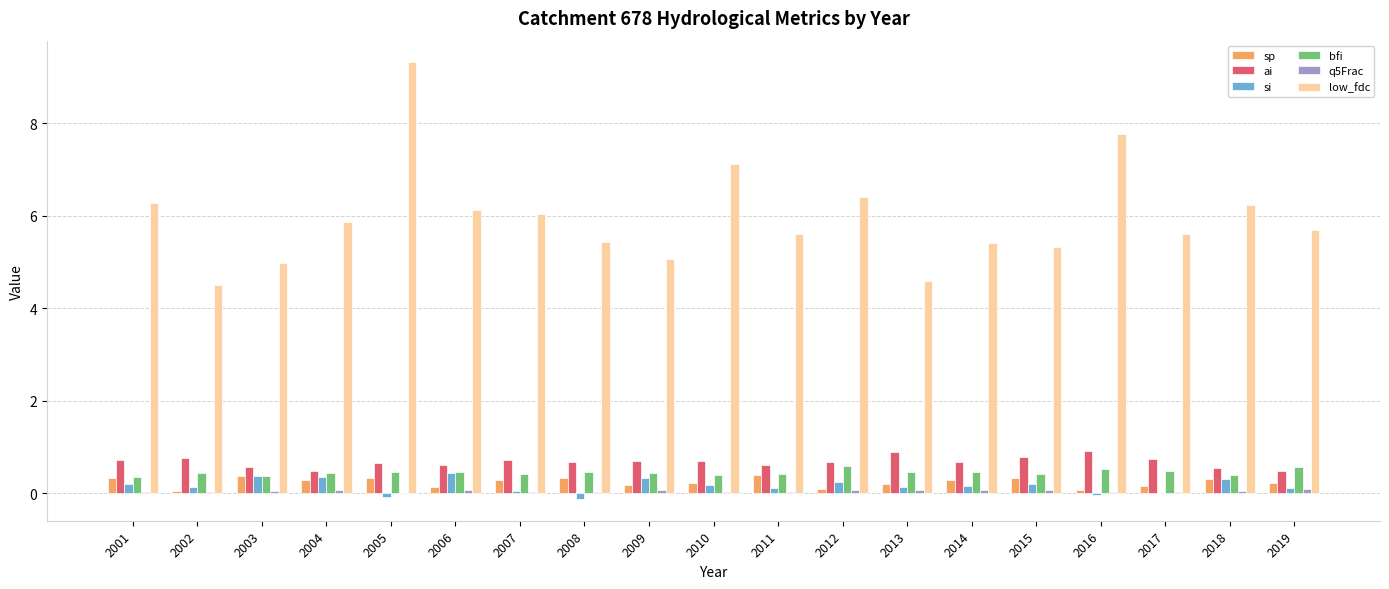

Count the number of data series in this chart.

6